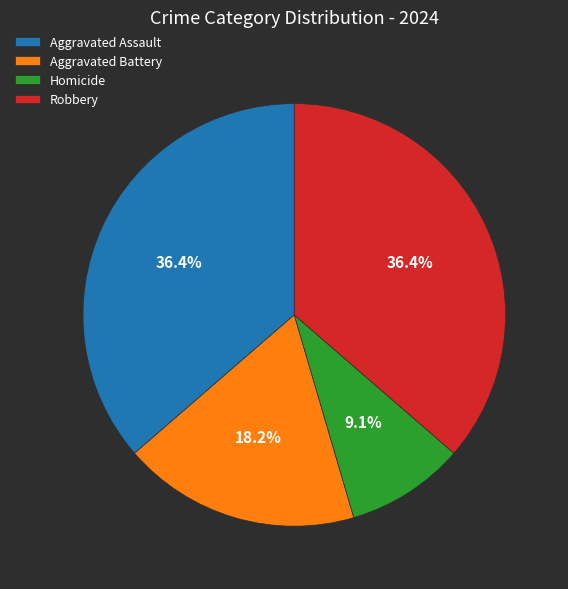

To the nearest percent, what is the difference between the Homicide and Aggravated Battery slice percentages?

9%